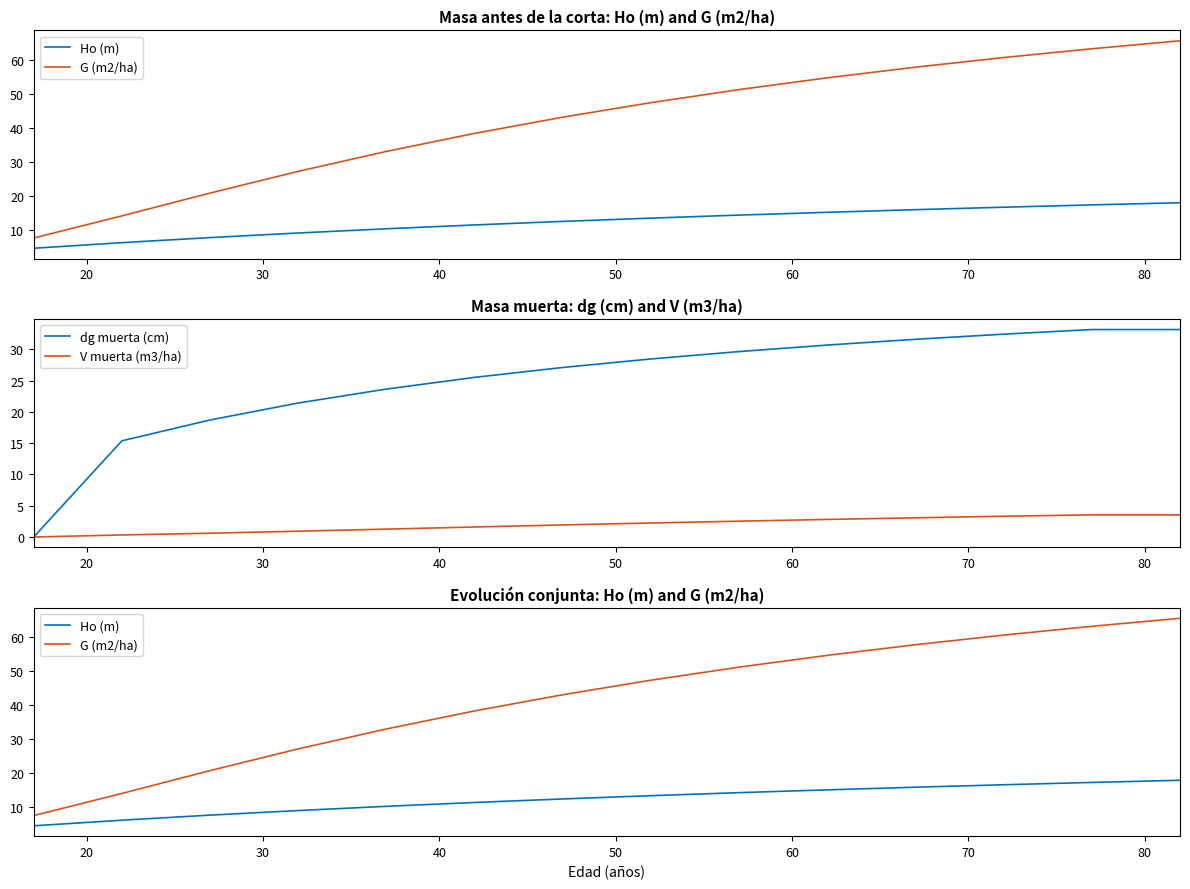

The V muerta (m3/ha) series shows 0.6 at 70. True or false?

False